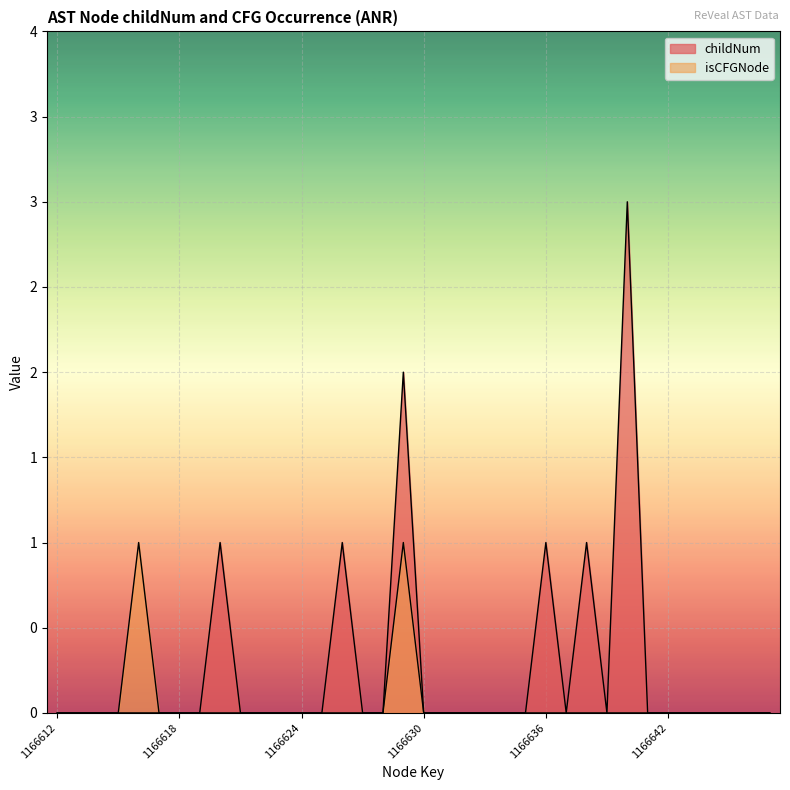

Which series changed the most between 1166614 and 1166623?

childNum